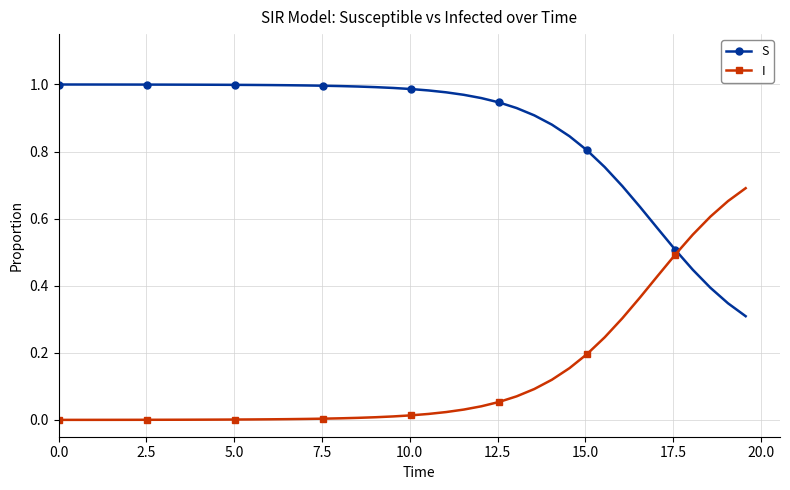

What is the sum of all I values?

5.2